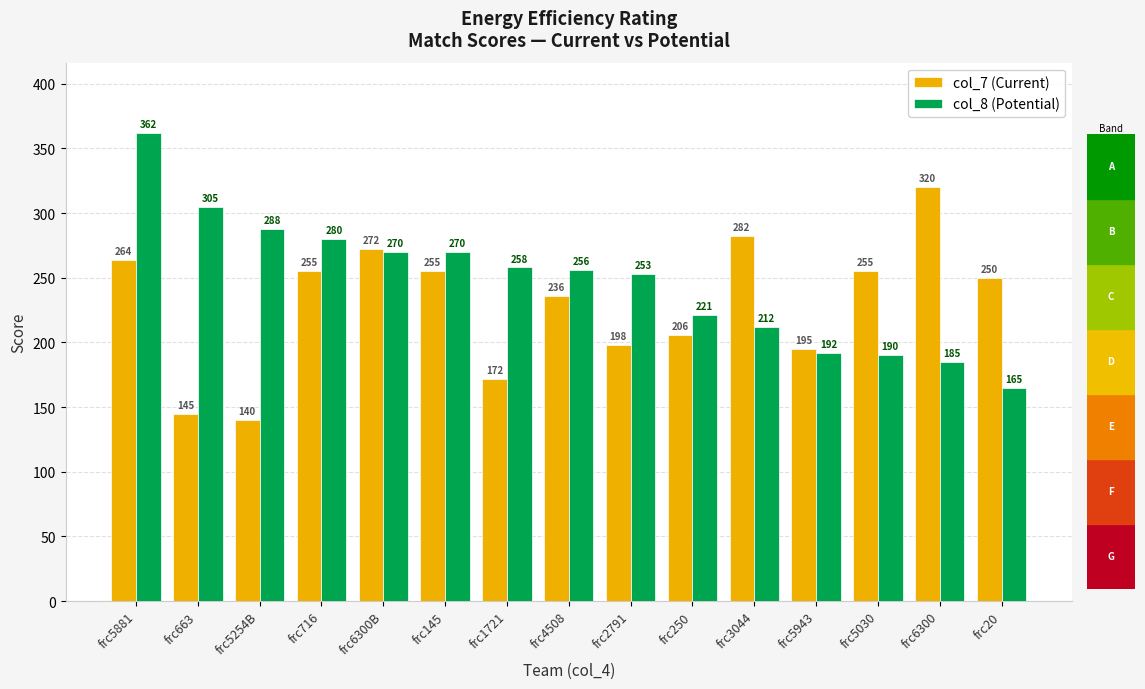

How many values in the col_8 (Potential) series are below 256?

7